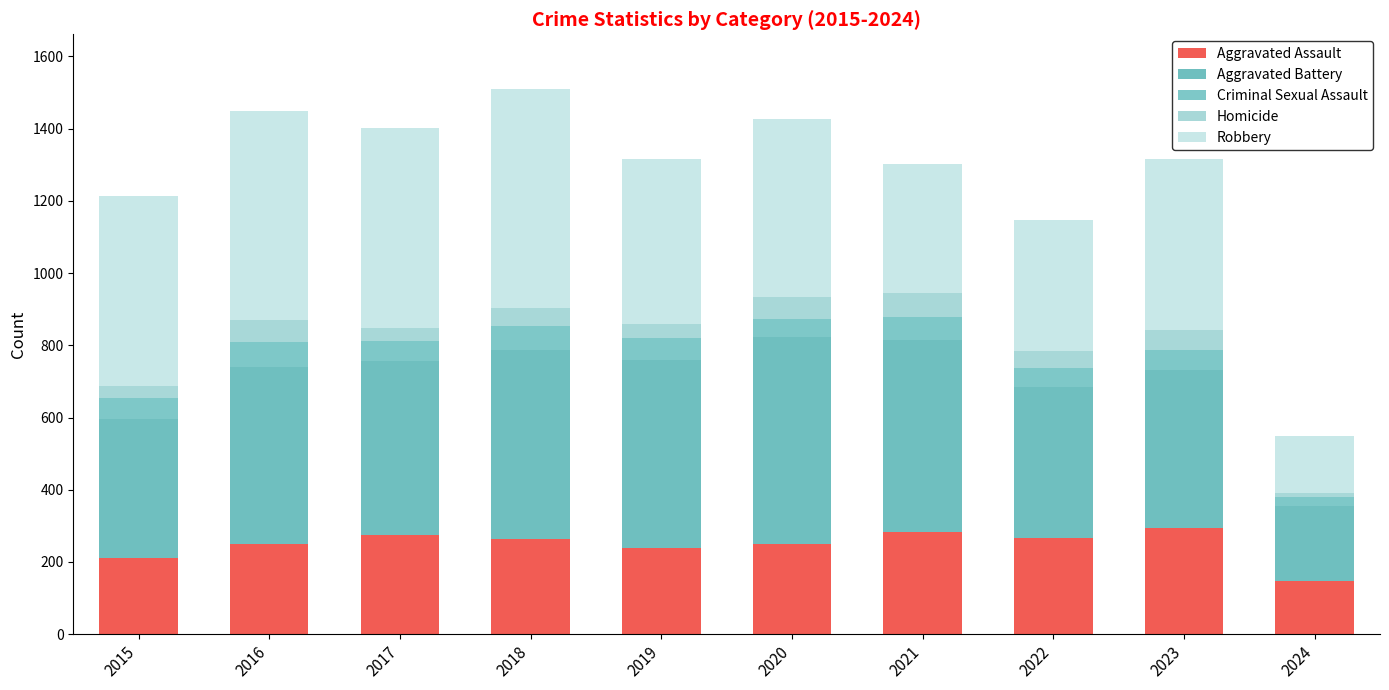

Are the bars horizontal?

No